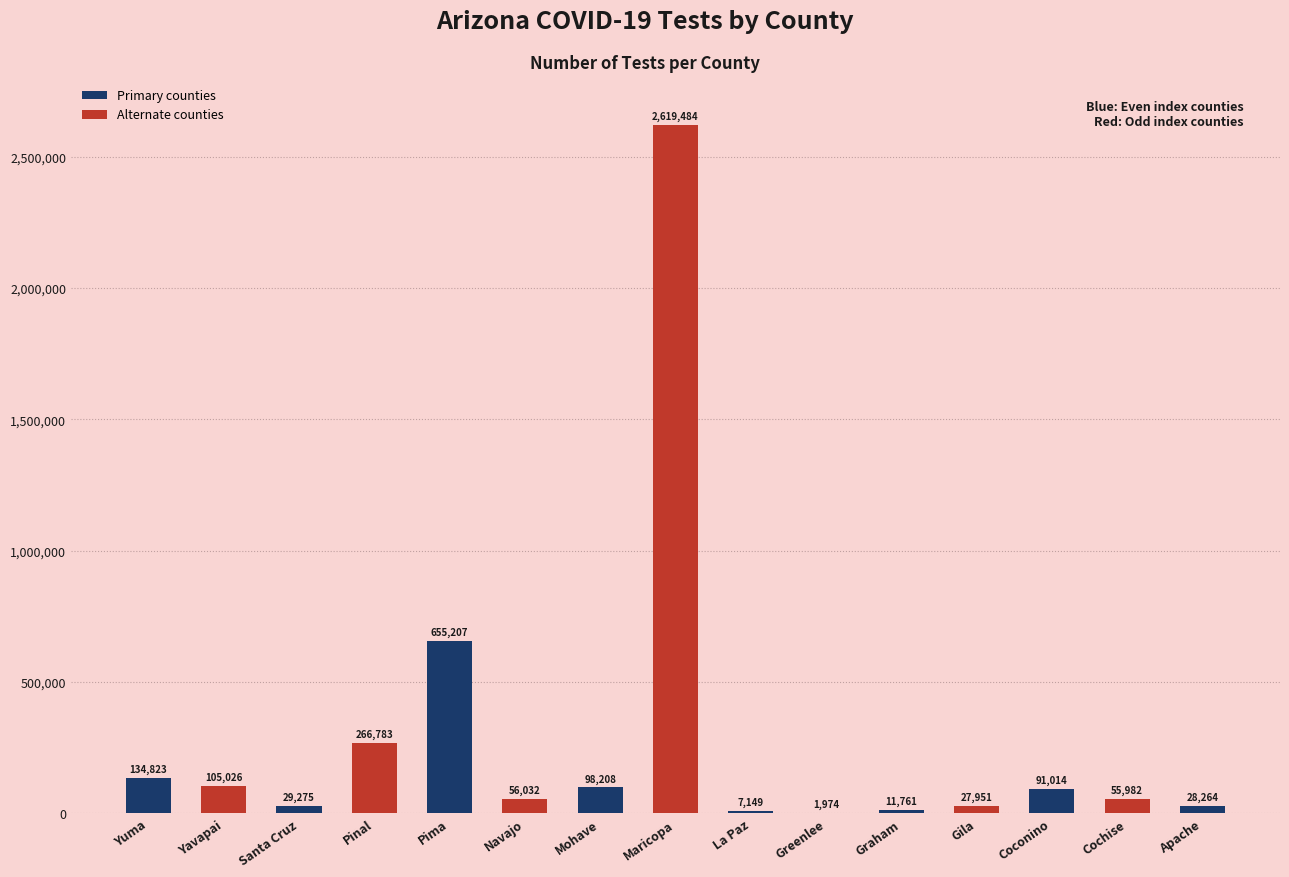

How many series are shown in this chart?

1